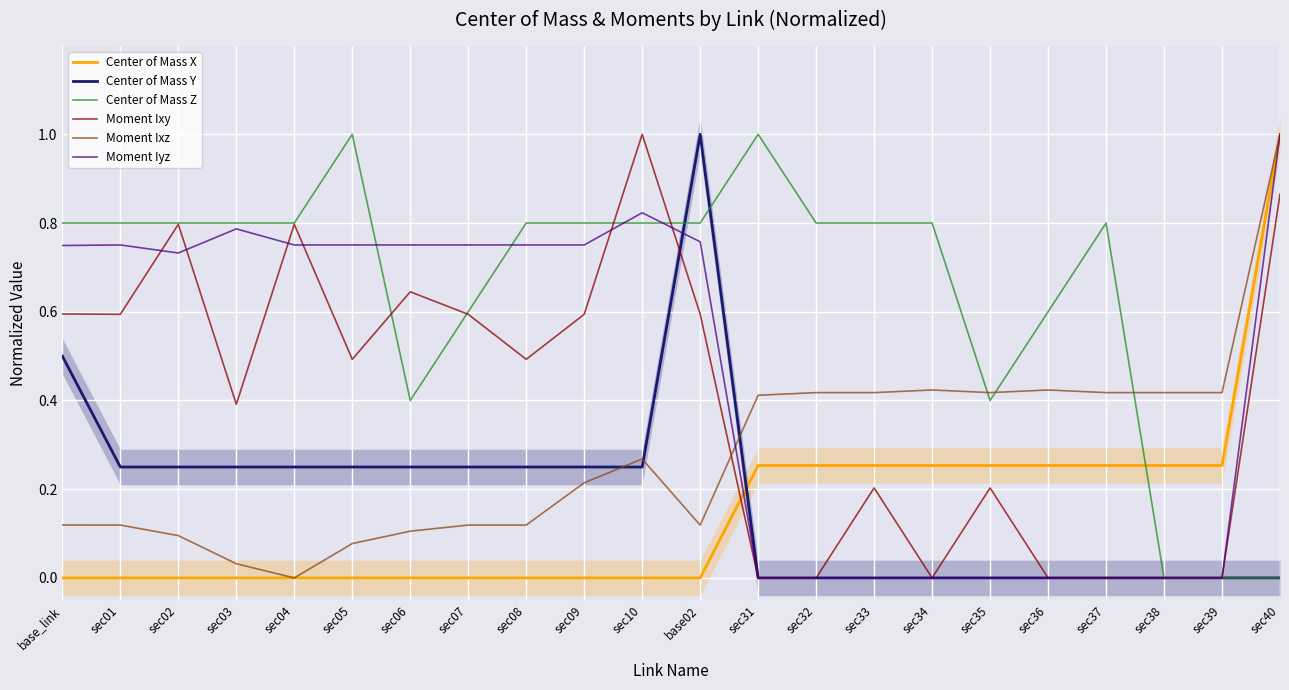

What is the approximate value of Moment Ixy at base02?

0.6